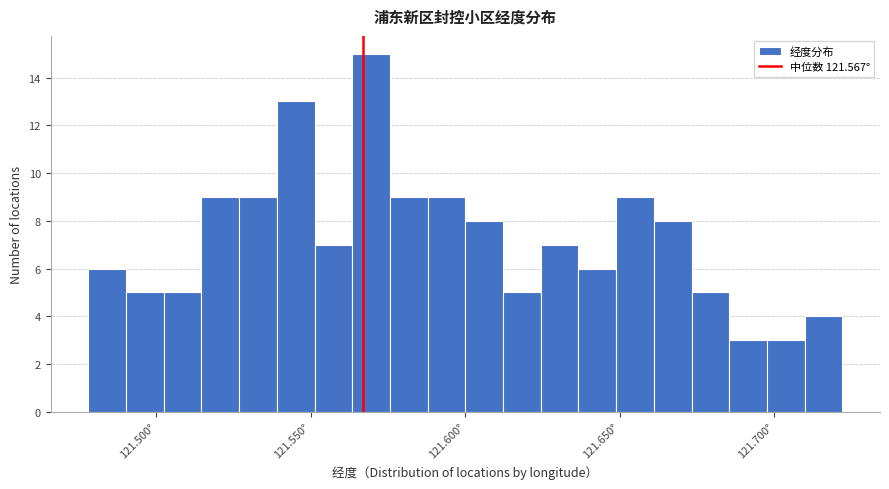

Around what value on the x-axis is the tallest bar? Give the approximate position of its centre, as read against the axis.

121.570